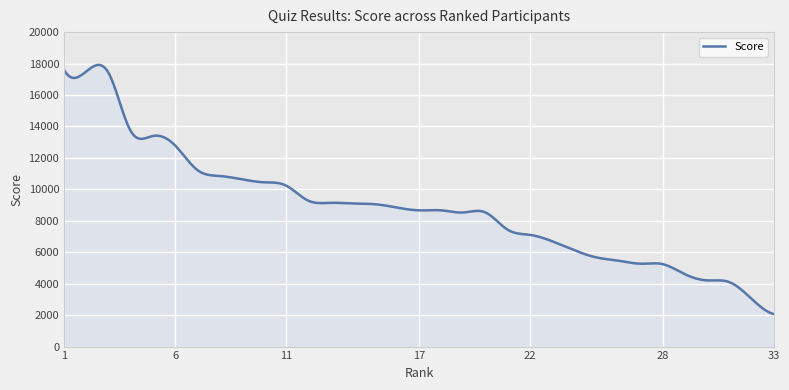

What is the maximum value shown in the chart?

17909.5